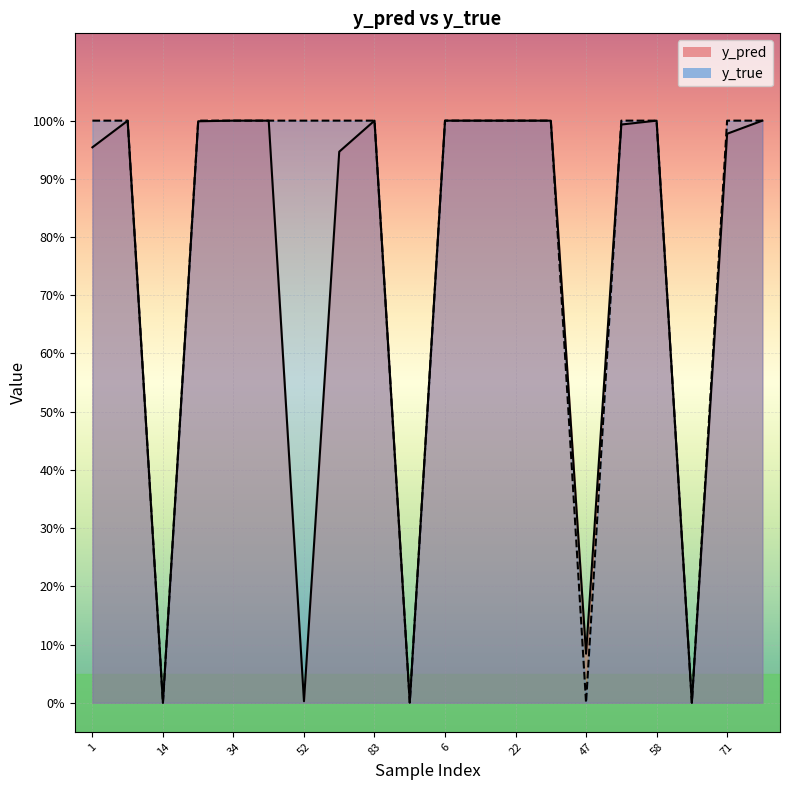

Is it true that y_true equals 1.7 at 52?

False